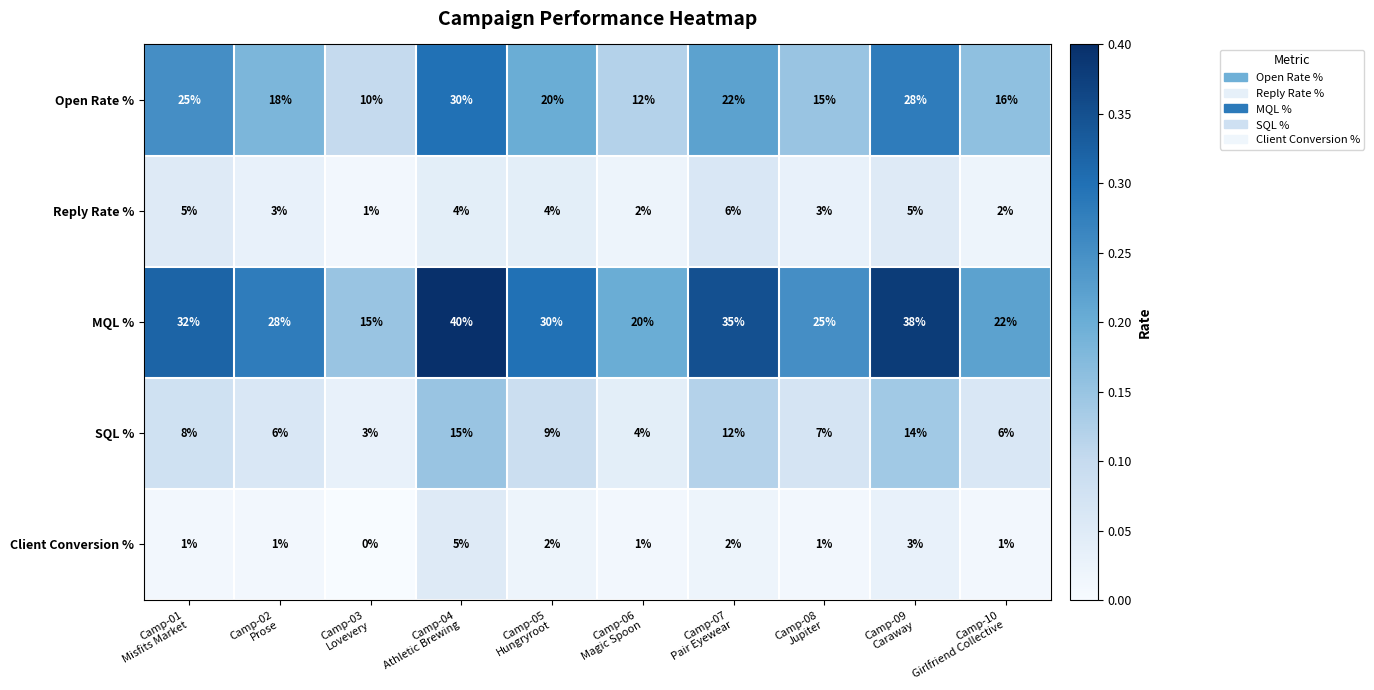

At how many categories does at least one series exceed 11?

10